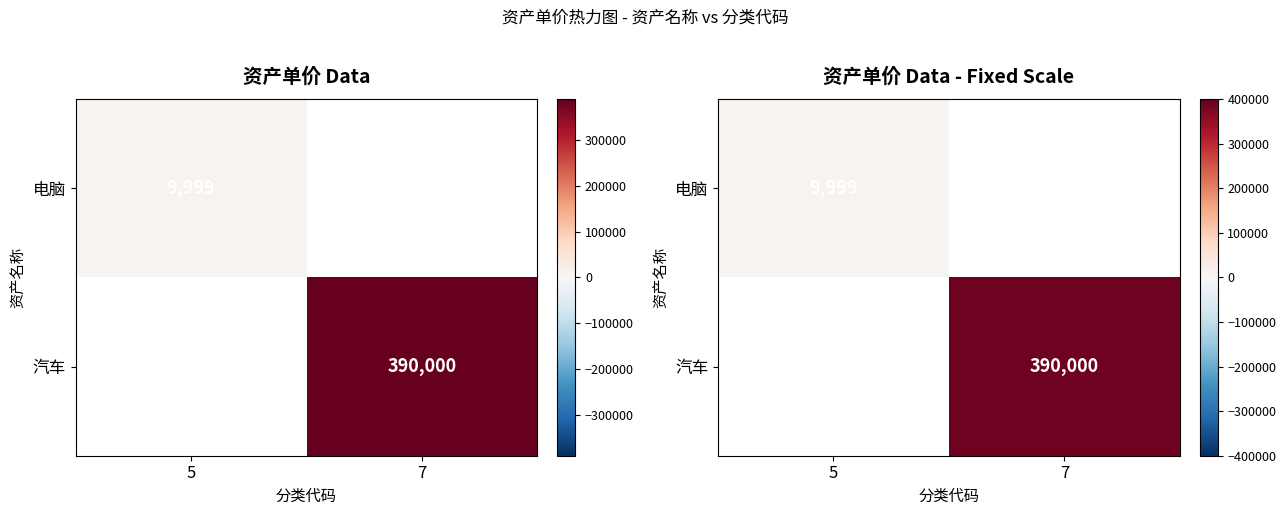

What is the greatest value displayed?

390000.0